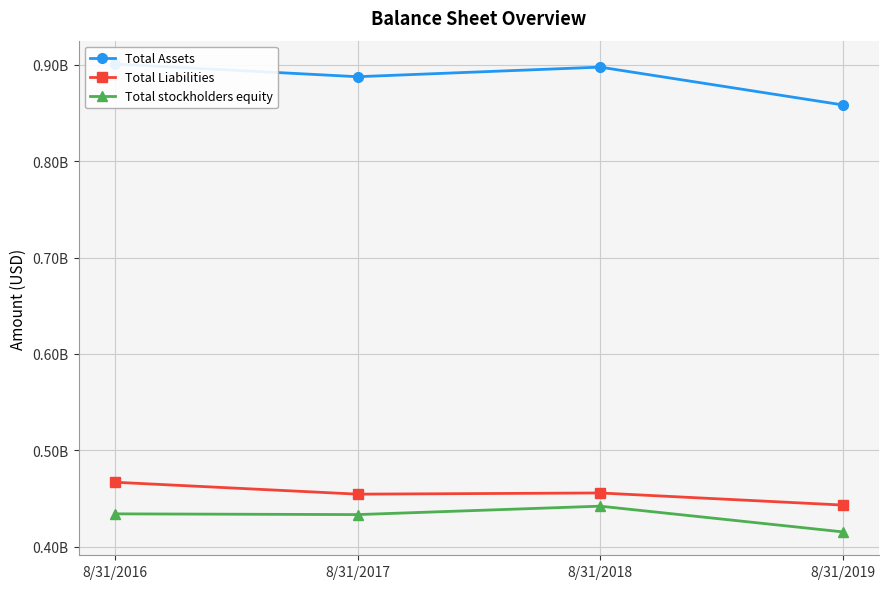

Is this an area chart (filled region under the line)?

No